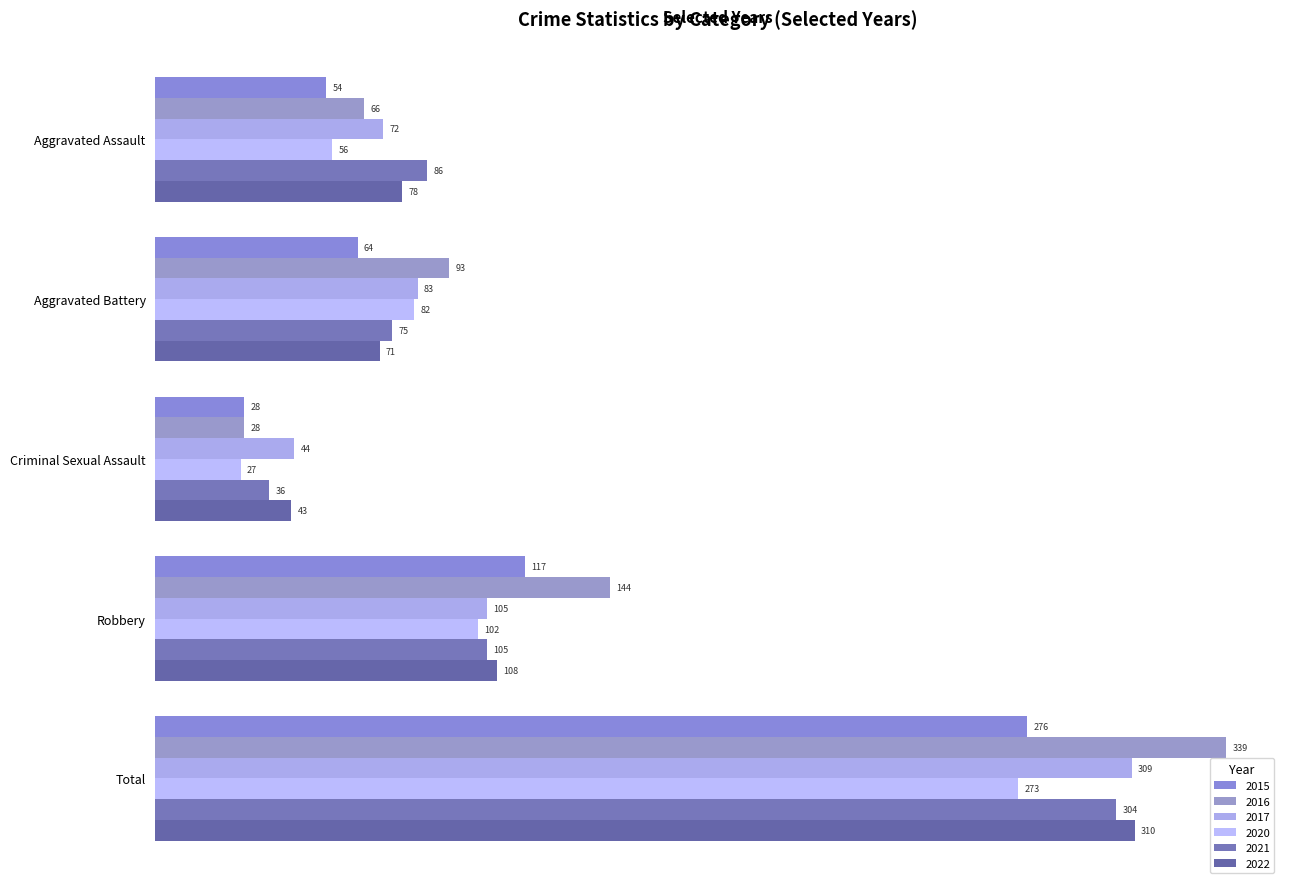

How many data points does each series have?

5